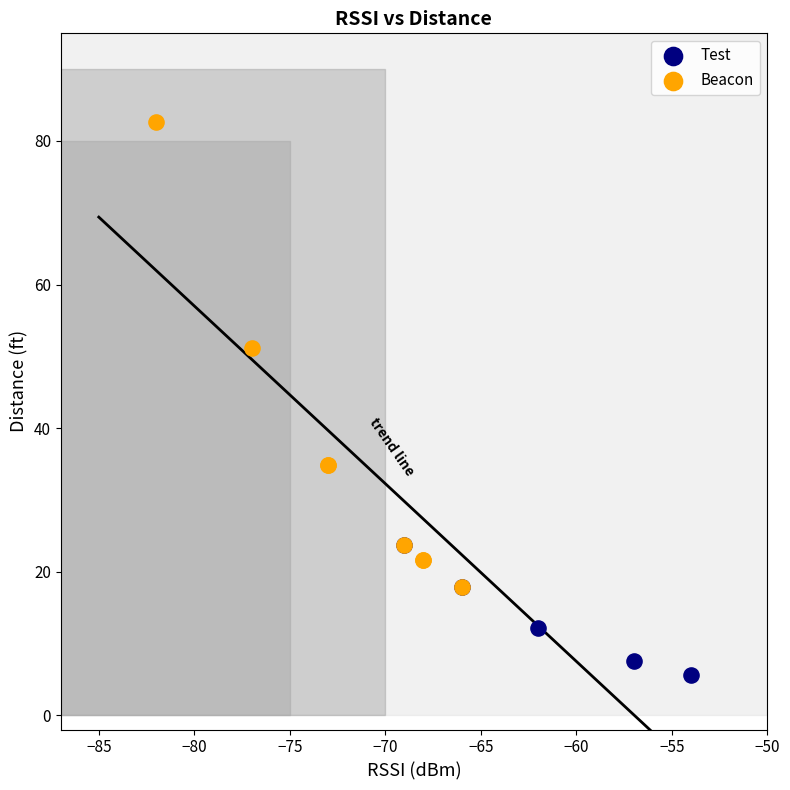

Which series contains the highest Y value?

Beacon